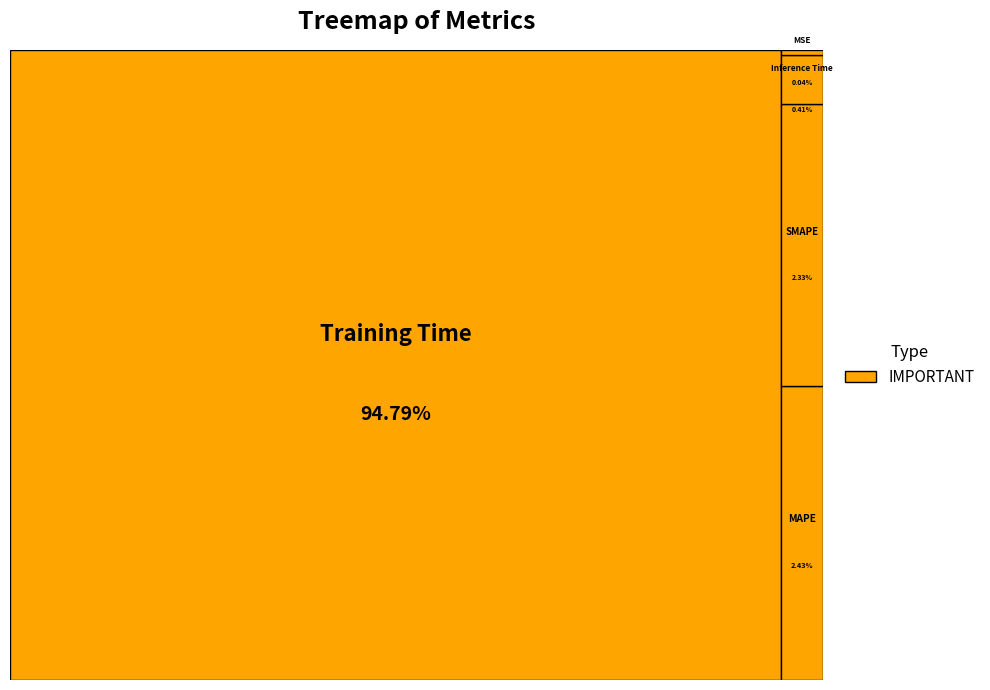

Does Training Time represent more than half of the total?

Yes